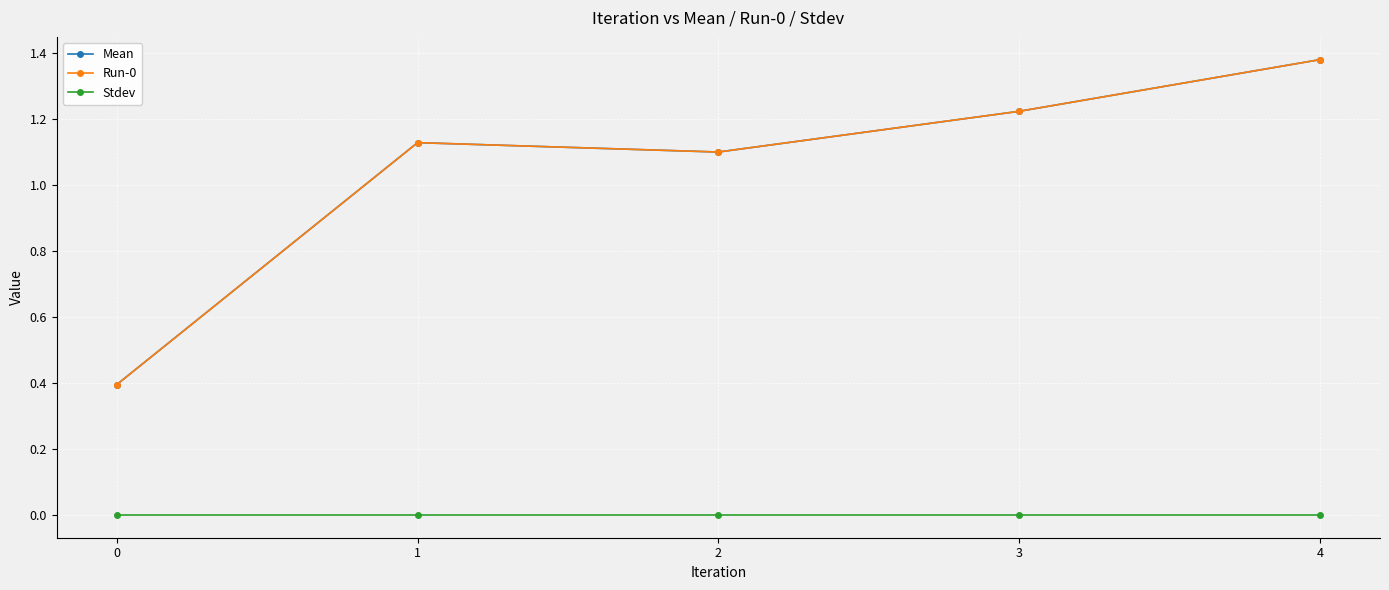

Rank the series by their maximum value, from lowest to highest.

Stdev, Mean, Run-0